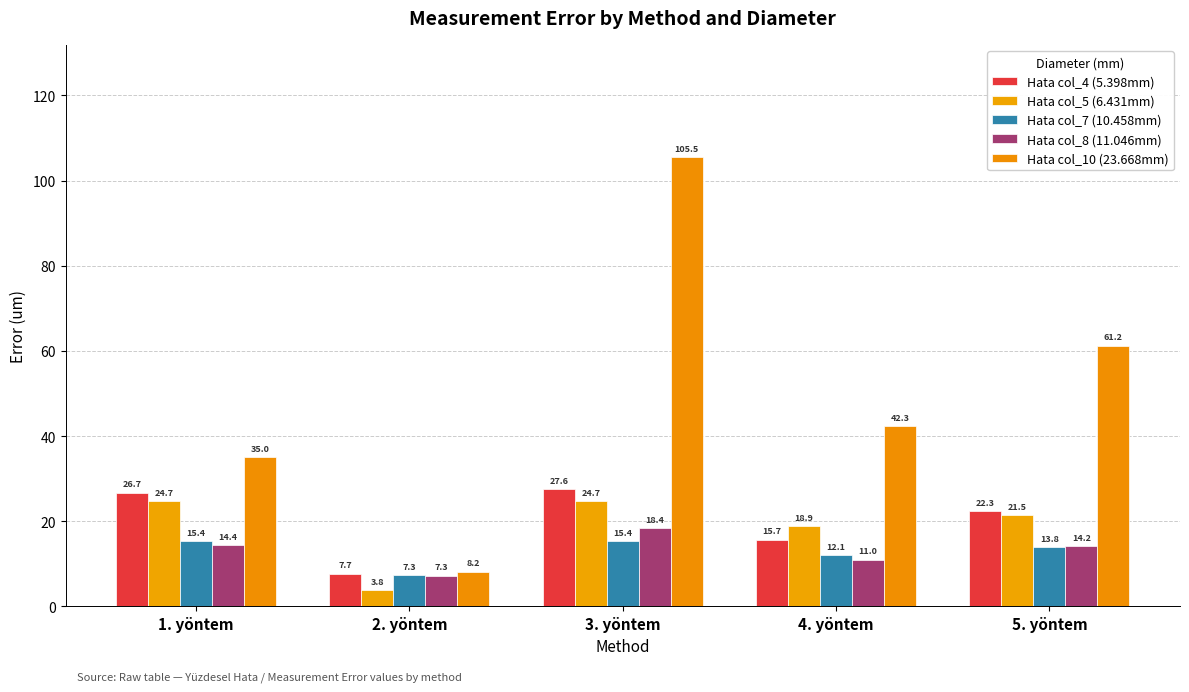

How many bars are there in total?

25